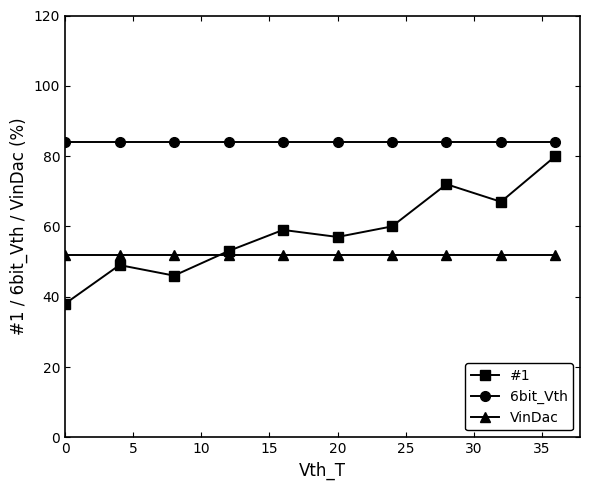

What are all the series names shown in the legend?

#1, 6bit_Vth, VinDac